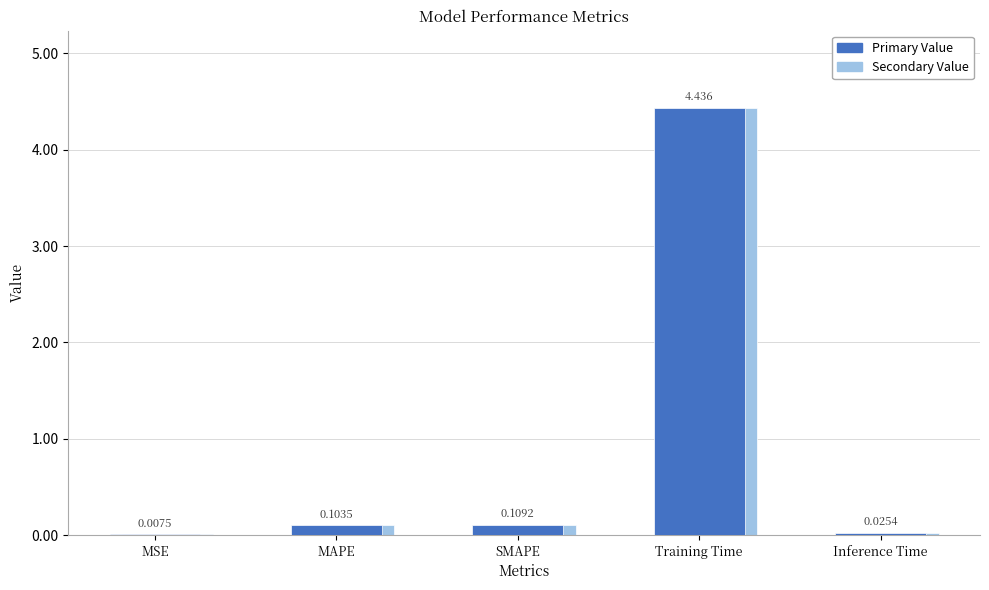

True or false: the data shows 0.0 at Inference Time.

True